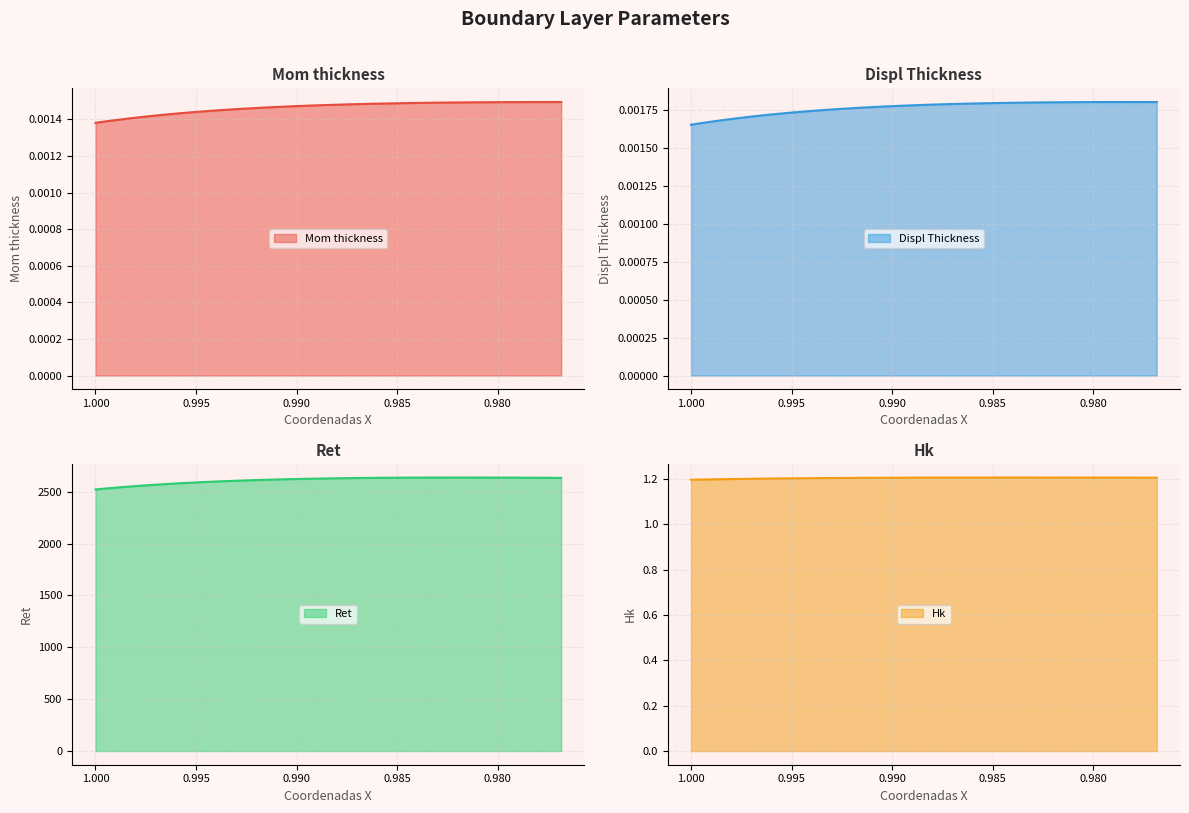

Is the value of Displ Thickness at 0.9780057973690119 greater than the value of Ret at 0.9780057973690119?

No